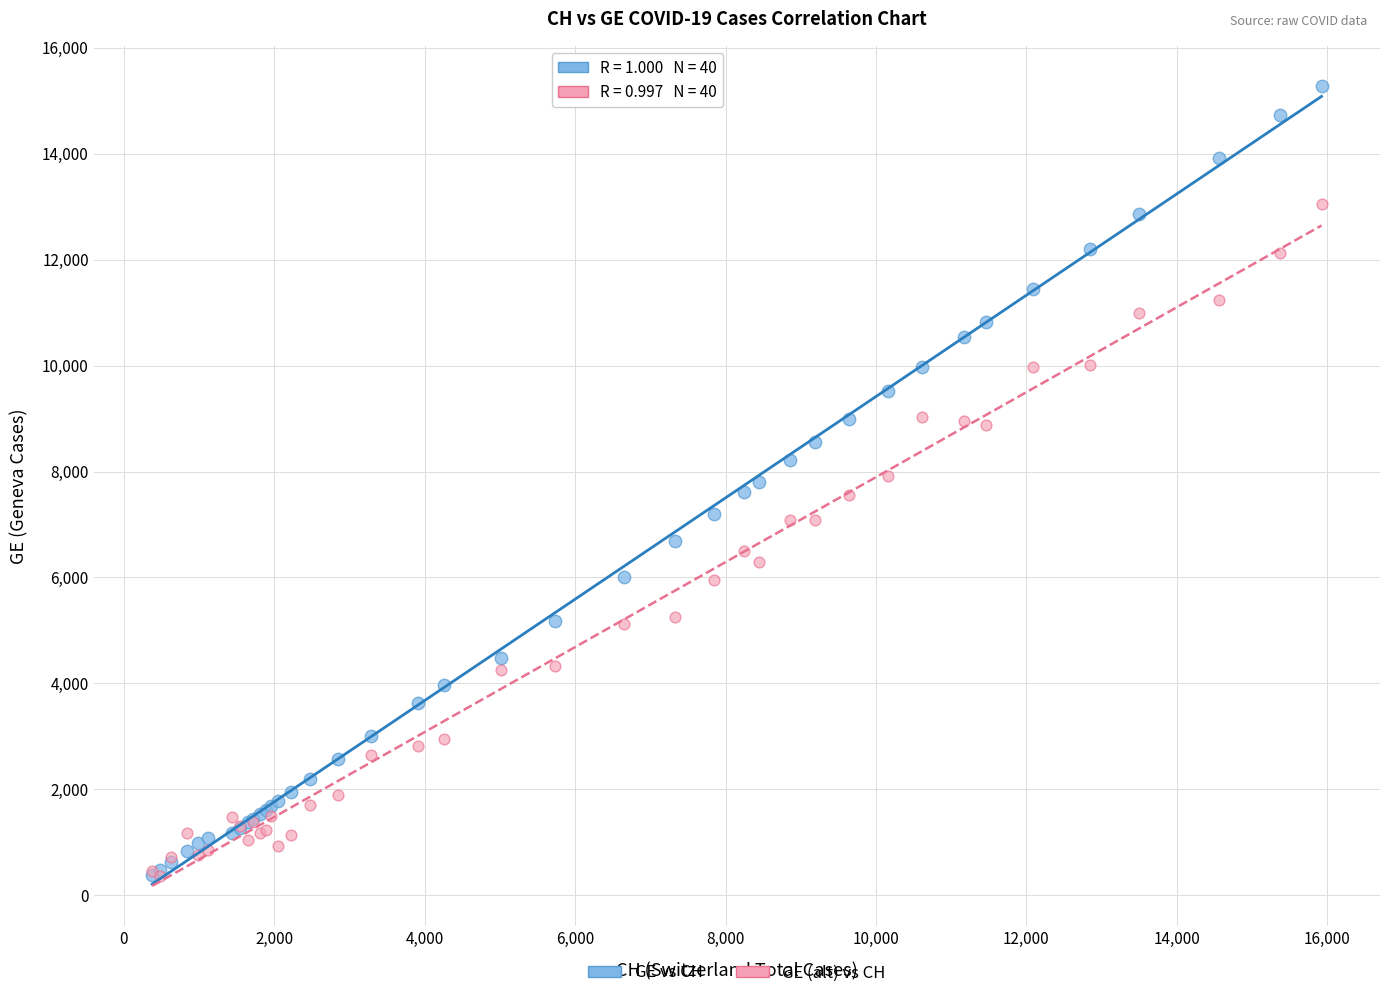

What are all the series names shown in the legend?

GE vs CH, GE (alt) vs CH